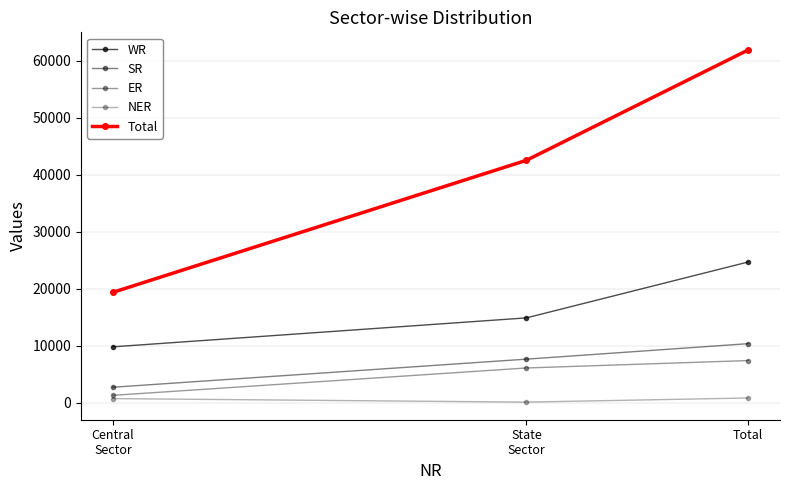

Read the NER value at Central
Sector, to the nearest 10.

720